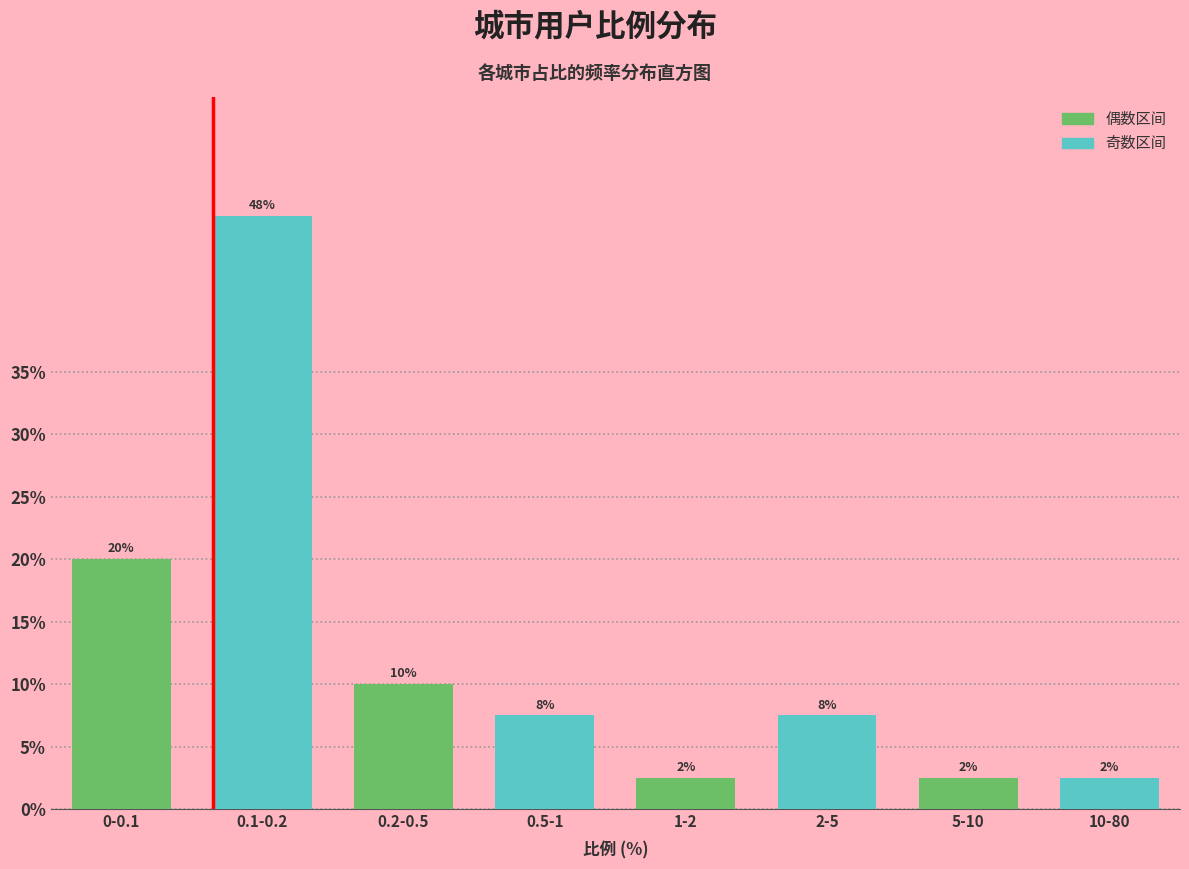

Are the bars horizontal?

No